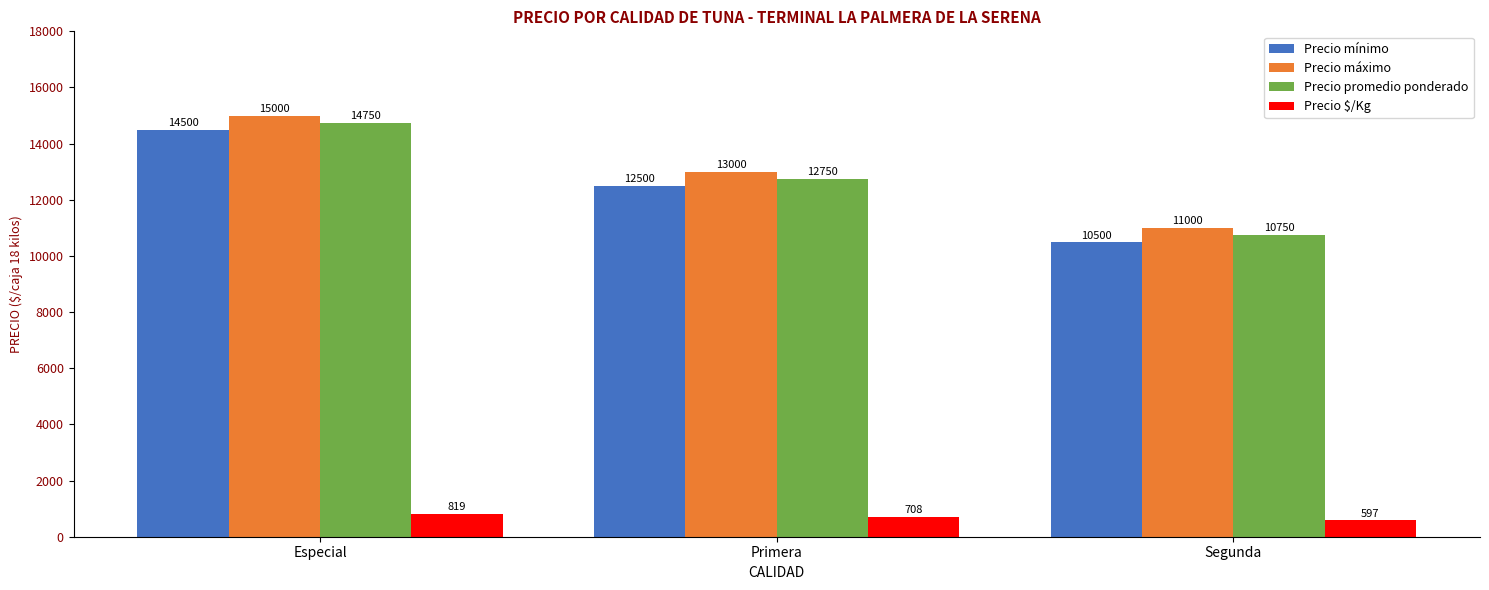

Count the number of categories in the chart.

3